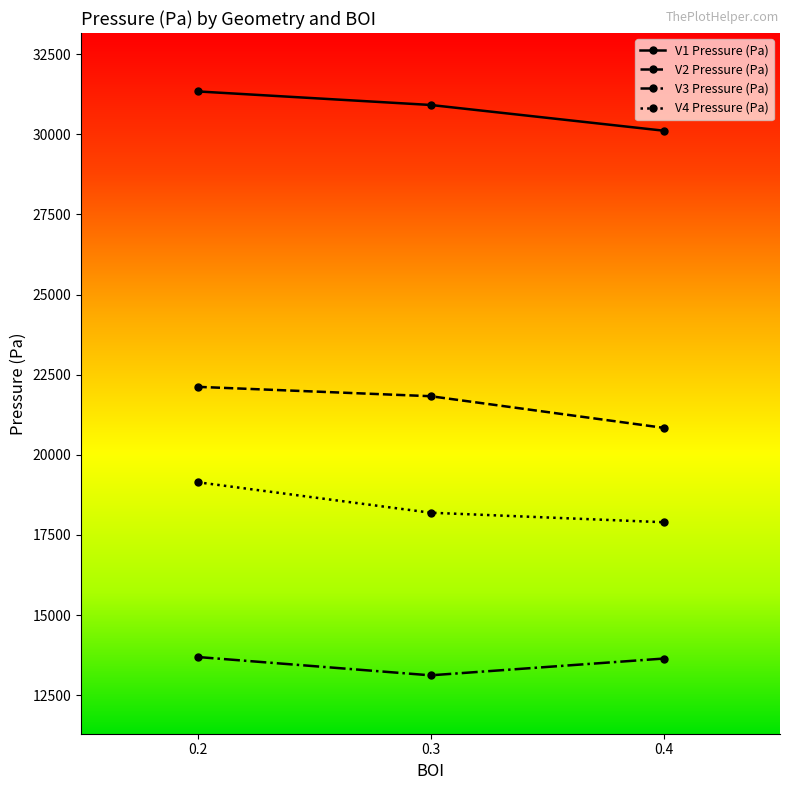

Read the V4 Pressure (Pa) value at 0.3.

18195.0